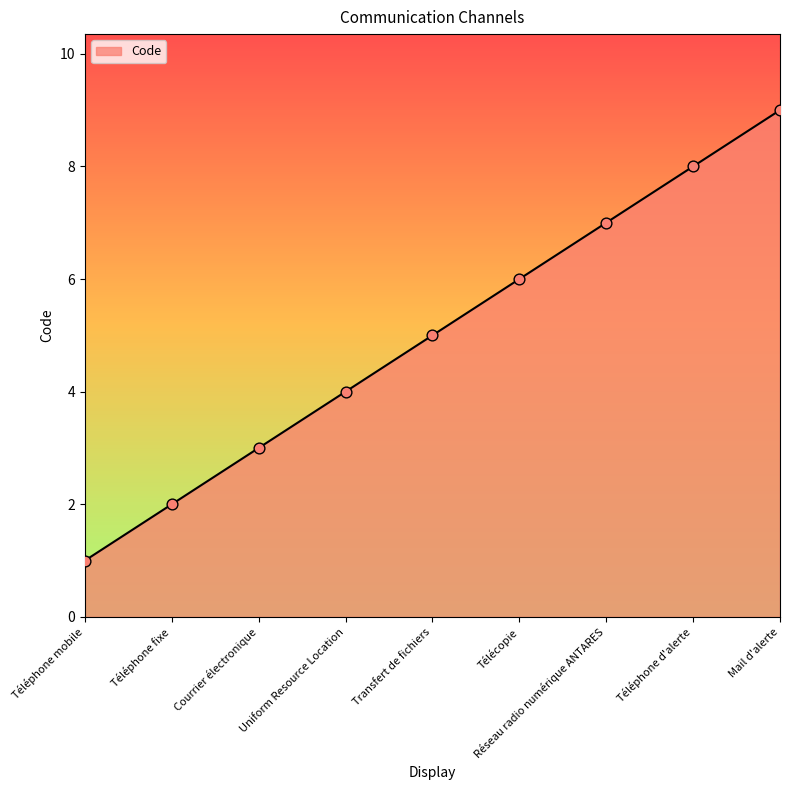

What is the ratio of the value at Transfert de fichiers to the value at Courrier électronique?

1.7